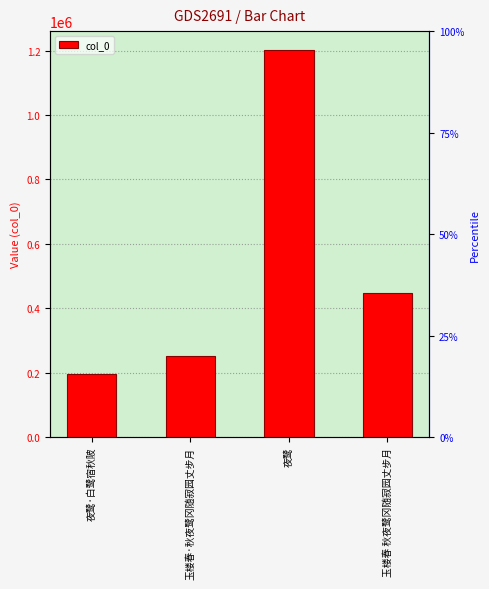

At which label is the value closest to 698543?

玉楼春 秋夜鹭冈随寂园丈步月